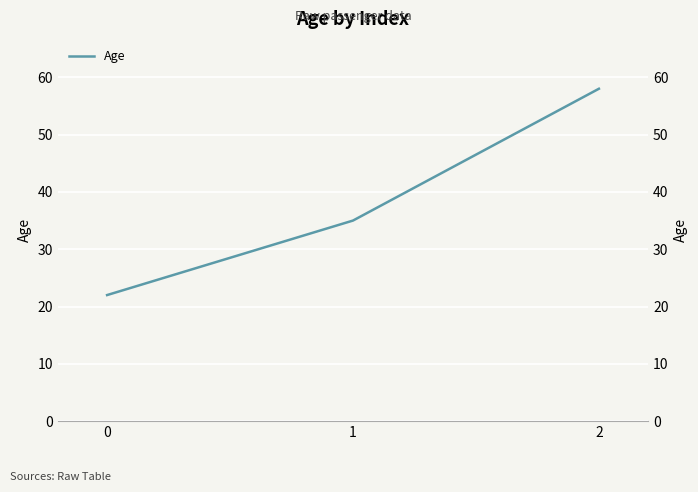

Where is the data nearest to the value 40?

1